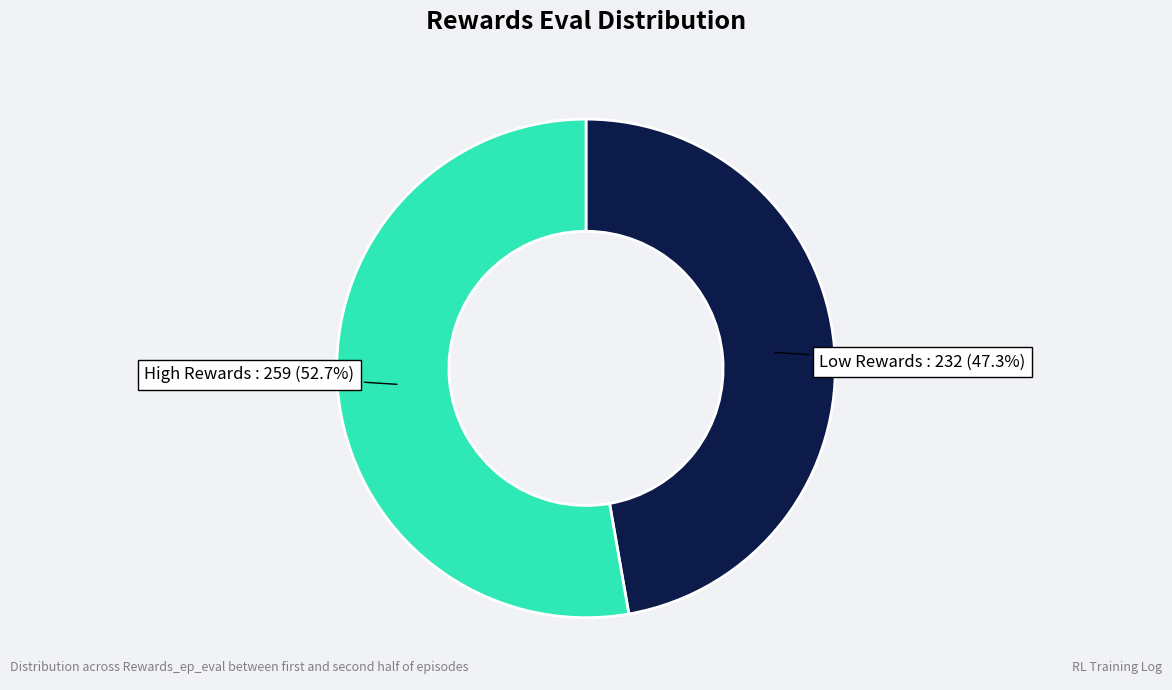

What is the smallest slice in the pie chart?

Low Rewards